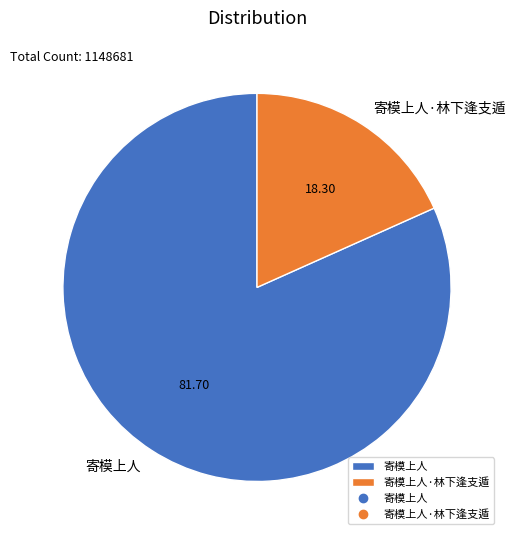

What is the ratio of the value at 寄模上人 to the value at 寄模上人·林下逢支遁?

4.5